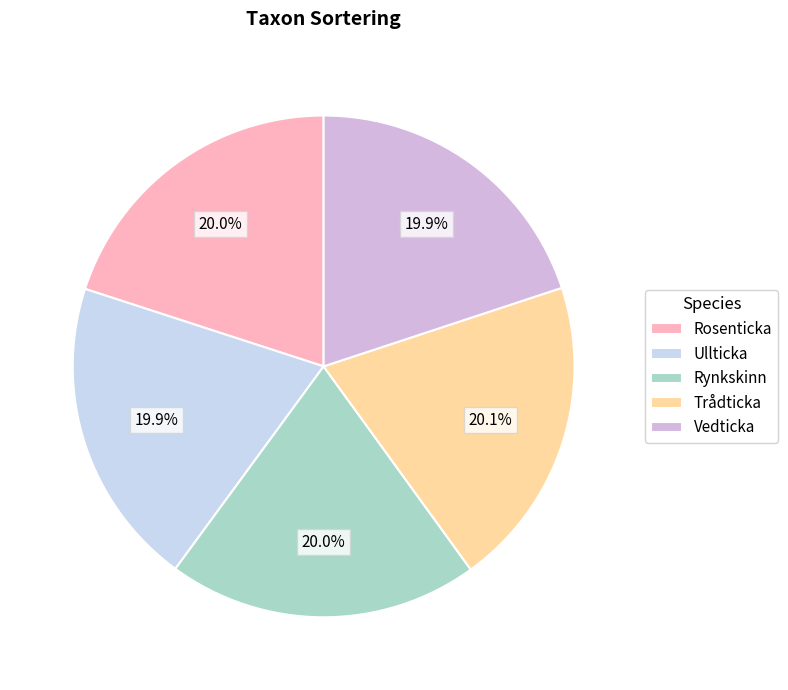

To the nearest percent, what percentage of the pie is Vedticka?

20%